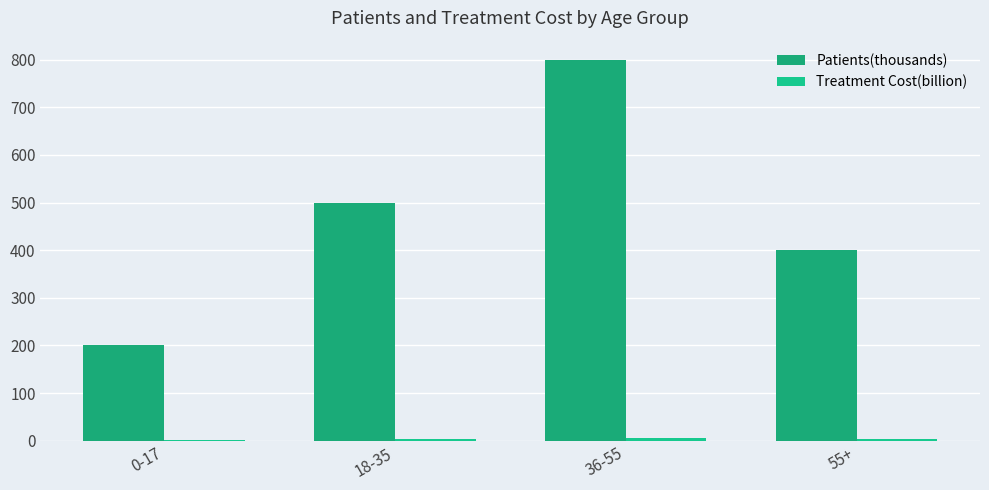

How many groups of bars are there?

4